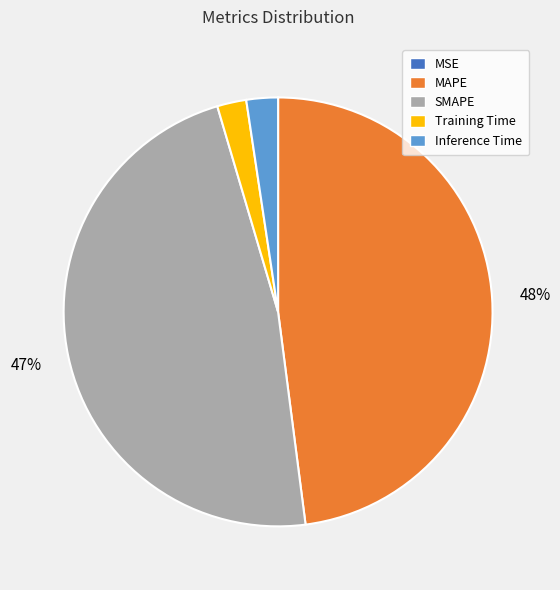

Is there a majority slice in this chart?

No